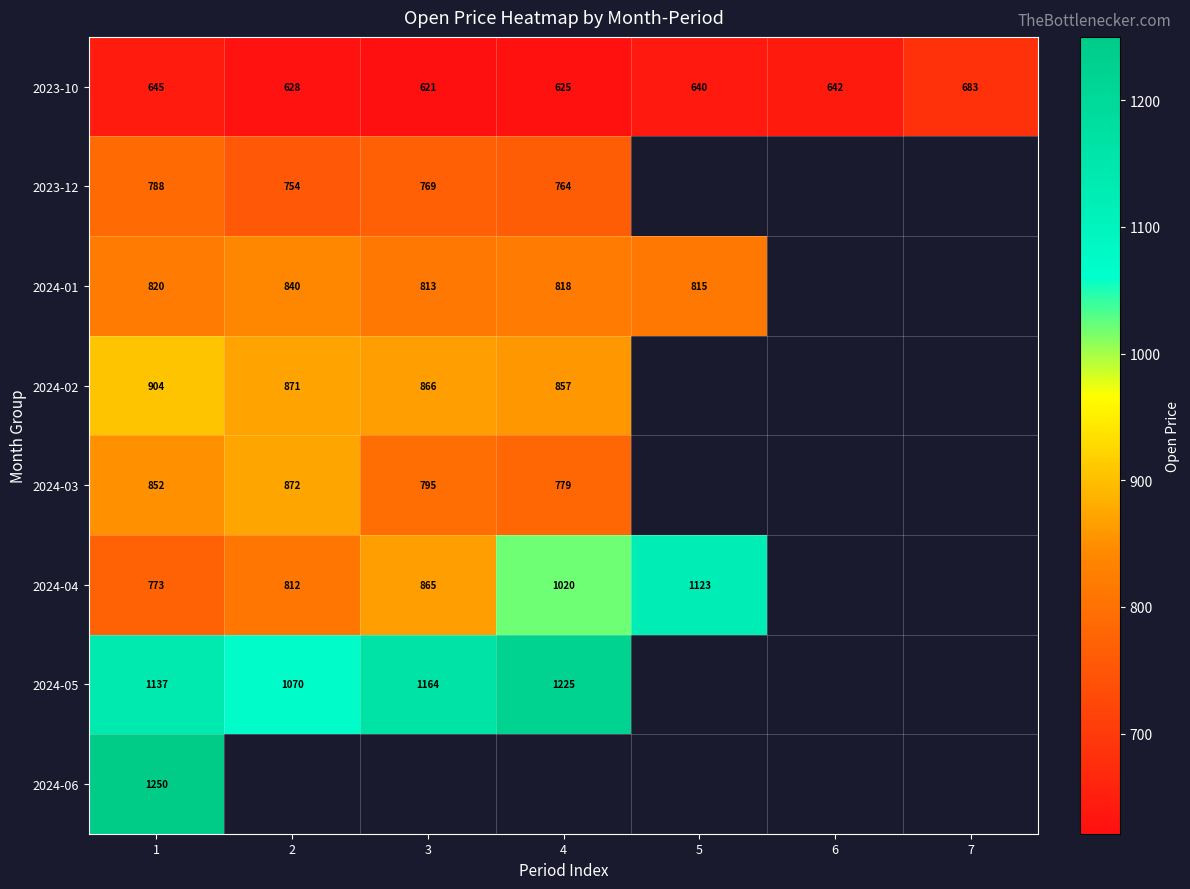

Rank the series by their maximum value, from lowest to highest.

2023-10, 2023-12, 2024-01, 2024-03, 2024-02, 2024-04, 2024-05, 2024-06